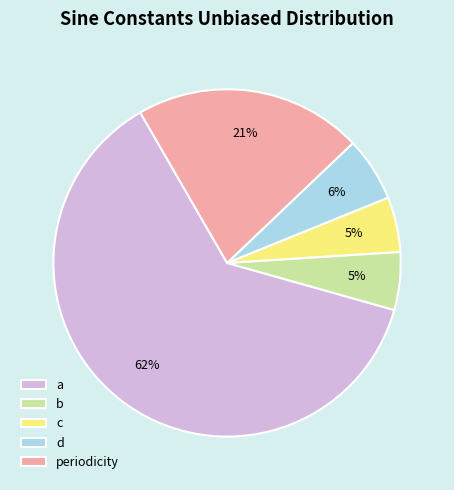

To the nearest percent, what is the average slice percentage?

20%